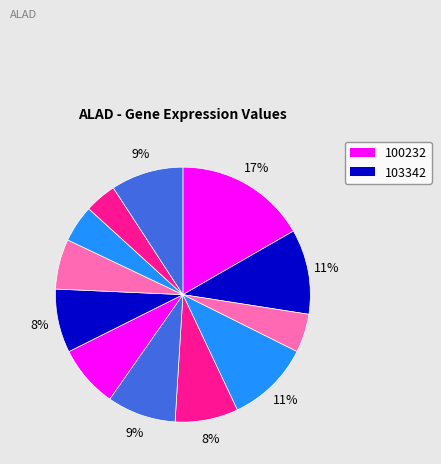

Does any single category account for the majority?

No